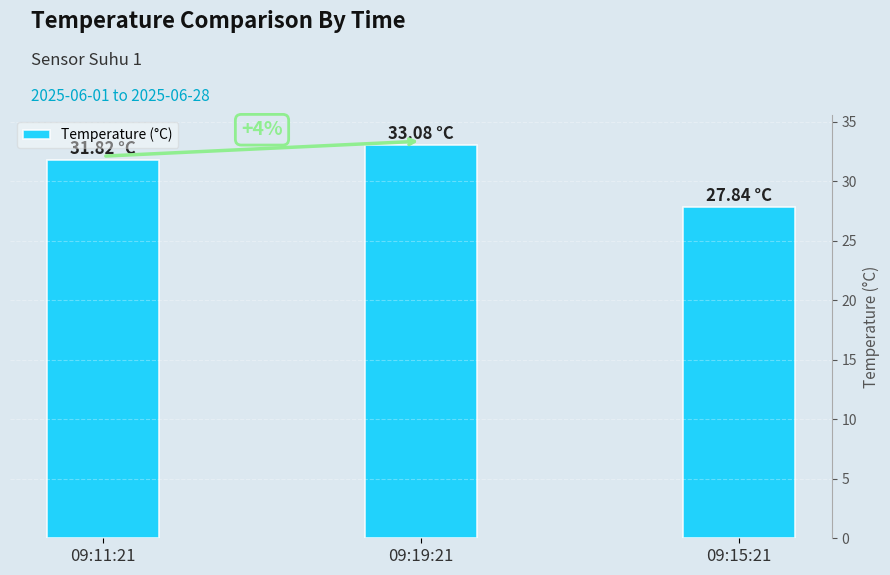

Are the bars horizontal?

No